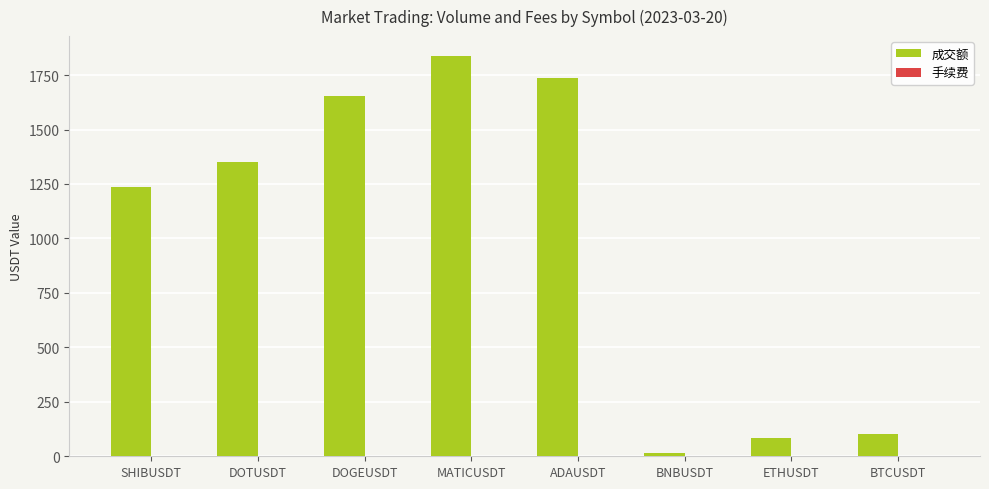

Which series has the largest range (max minus min)?

成交额